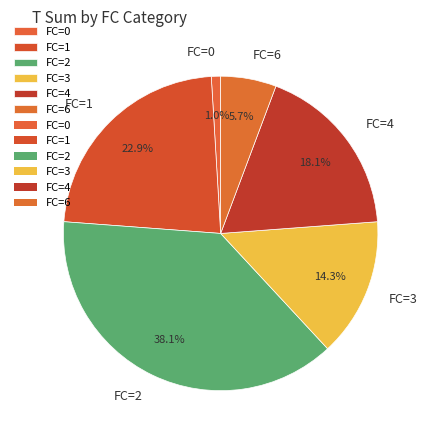

To the nearest percent, what is the average slice percentage?

17%